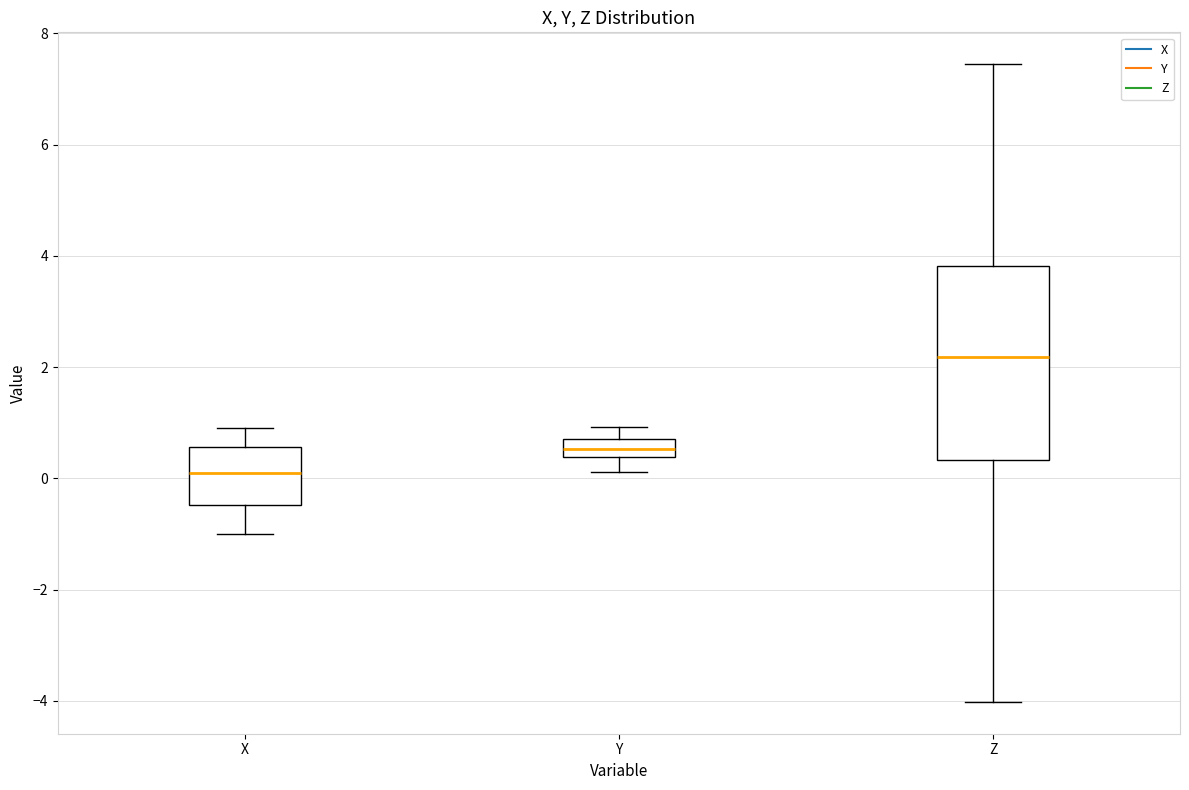

Where does the median line of the box for Z sit on the y-axis? The values are not printed on the chart, so give them approximately, as read against the axis.

2.2